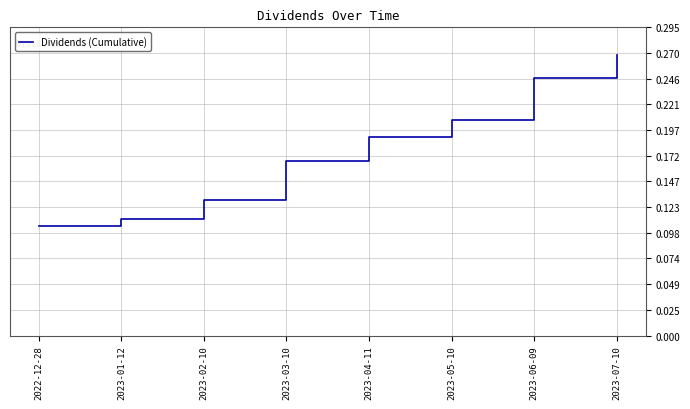

True or false: the data shows 0.5 at 2023-07-10.

False